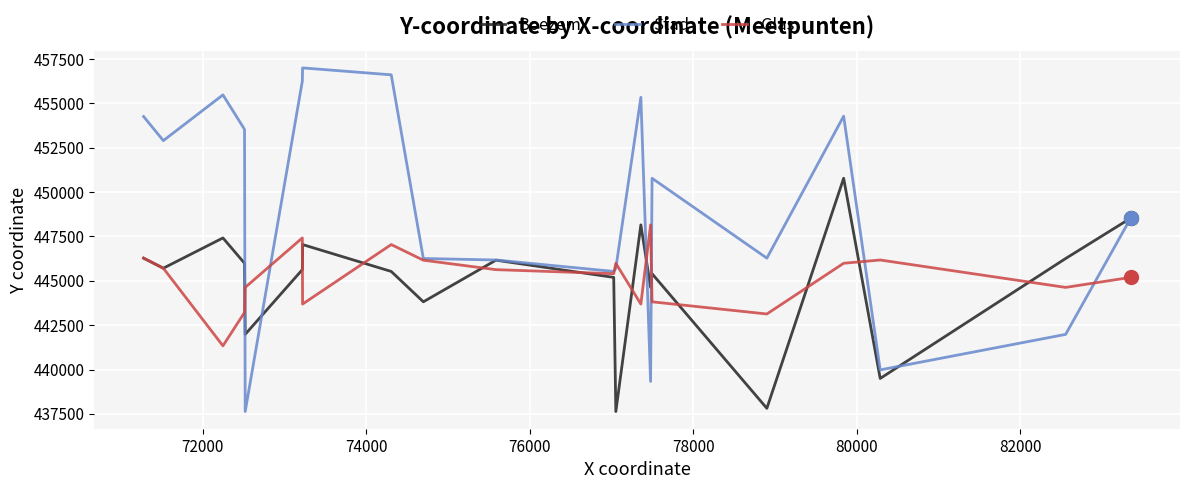

Which series has the largest total across all categories?

Stad